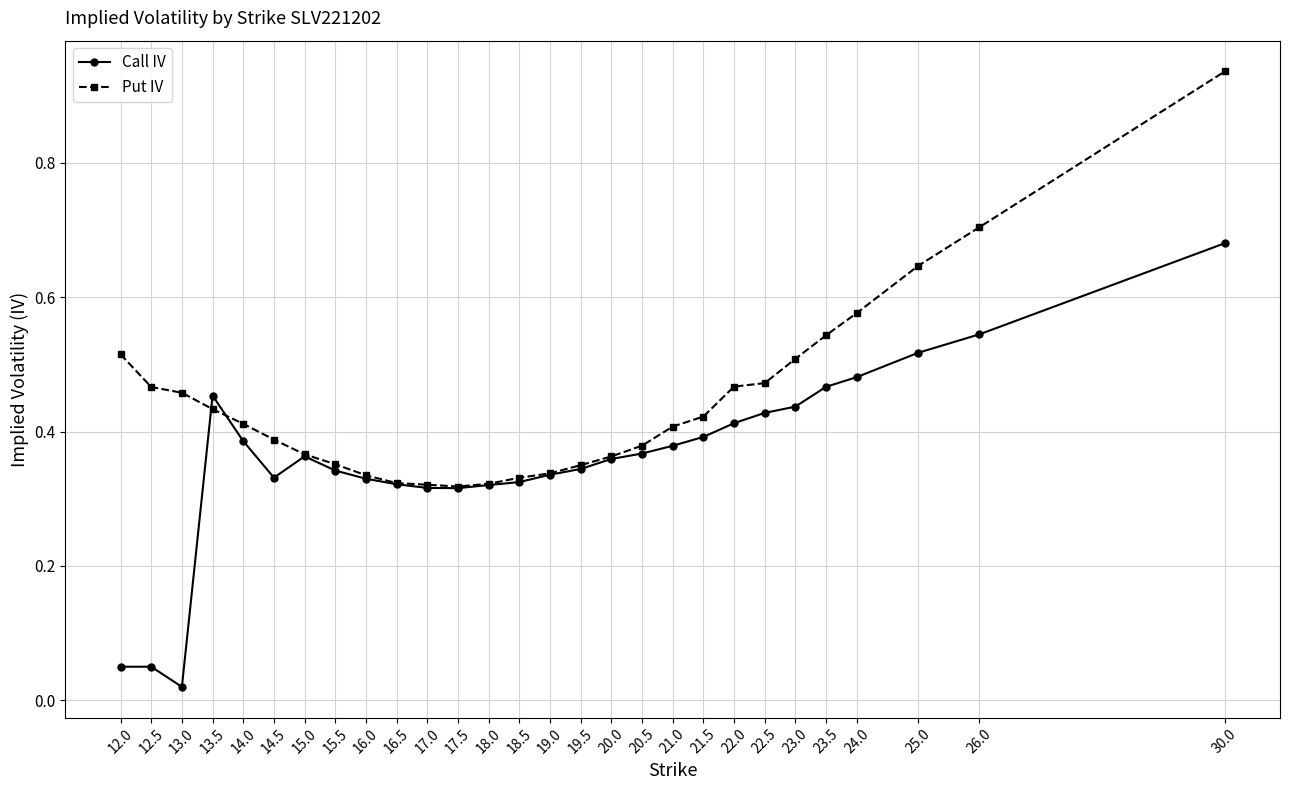

At 30.0, list the series in order from largest to smallest.

Put IV, Call IV